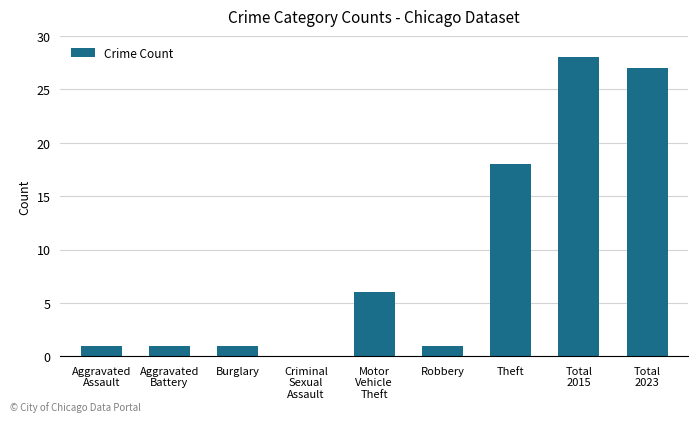

How many values are above zero?

8